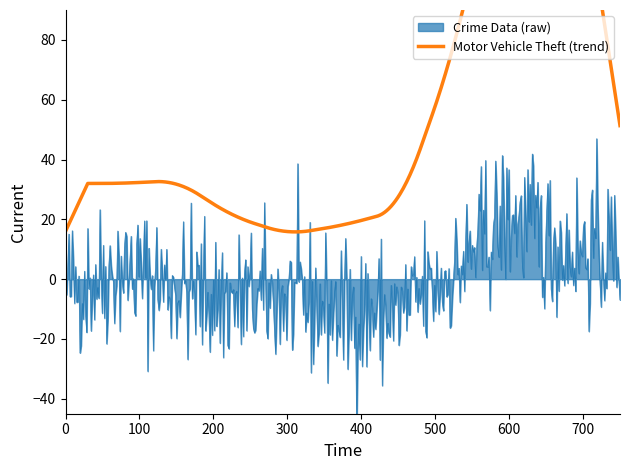

Does the chart display data point markers on the line(s)?

No